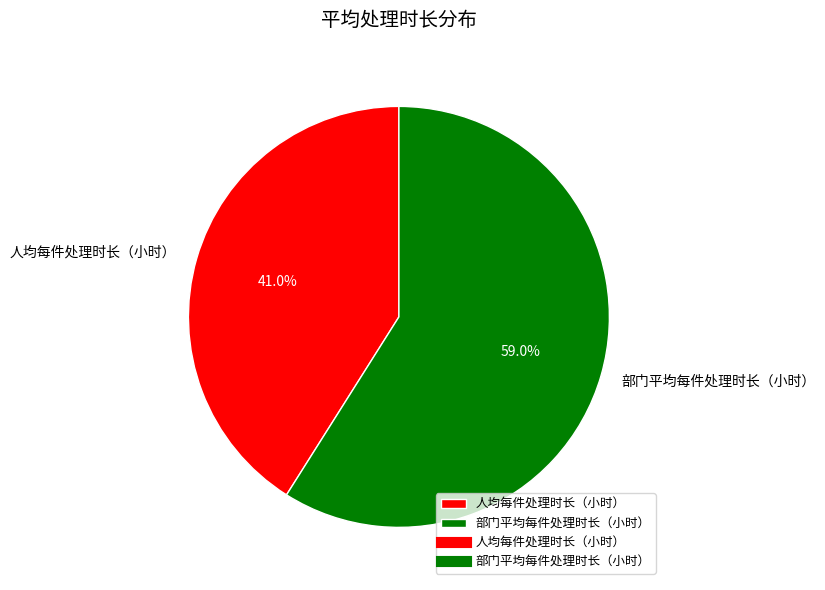

Rank the categories by value from highest to lowest.

部门平均每件处理时长（小时）, 人均每件处理时长（小时）